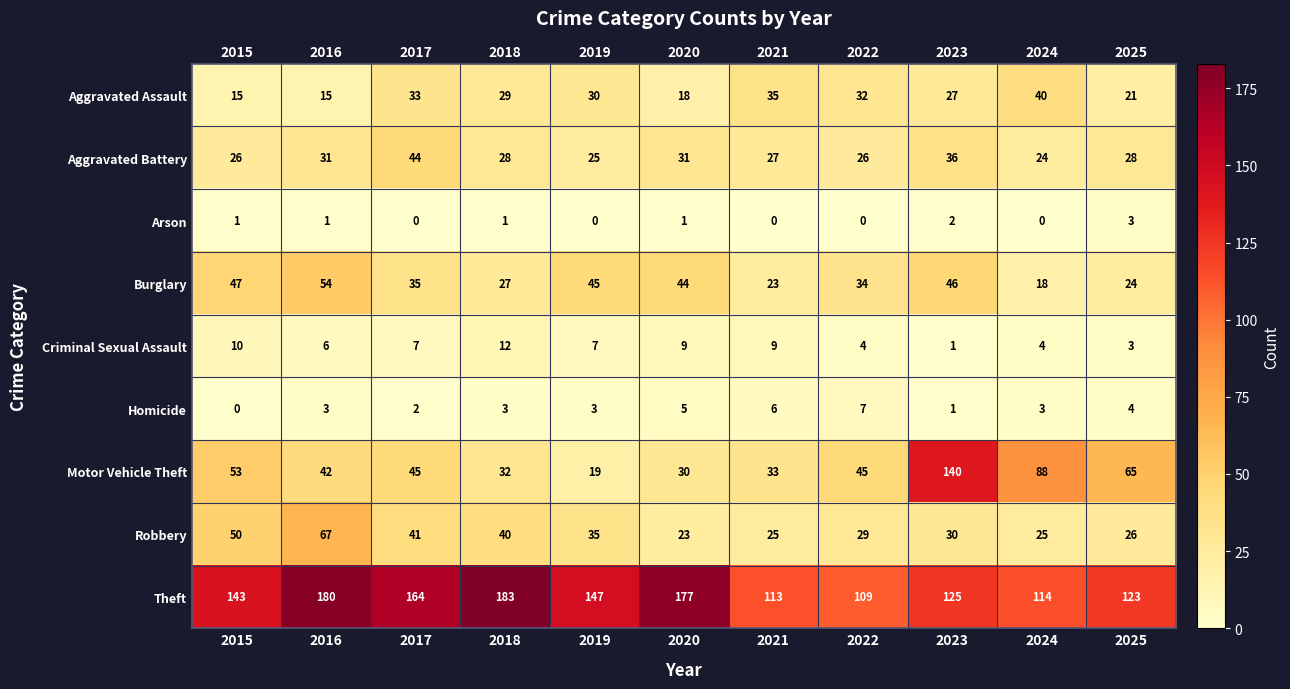

Count the number of categories in the chart.

11